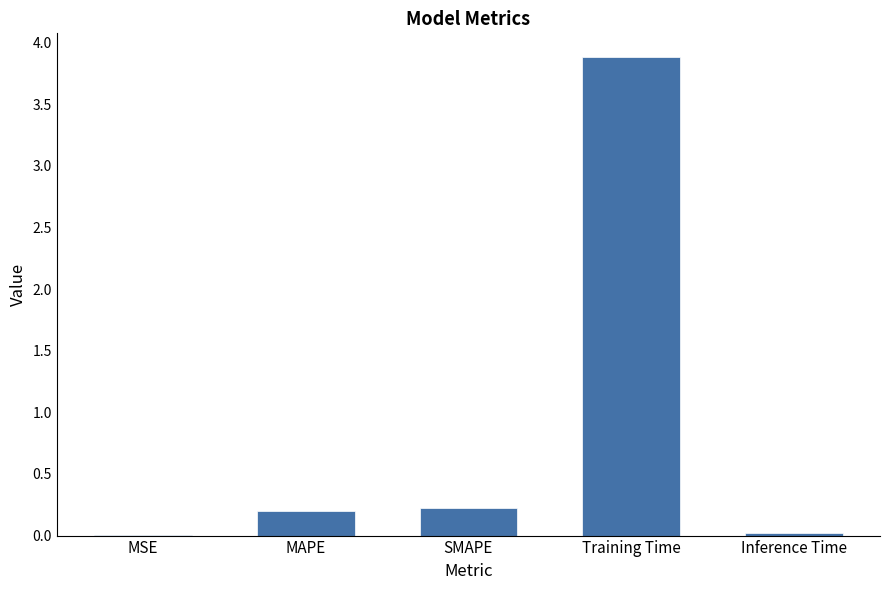

The chart shows a value of 0.0 at Inference Time. True or false?

True